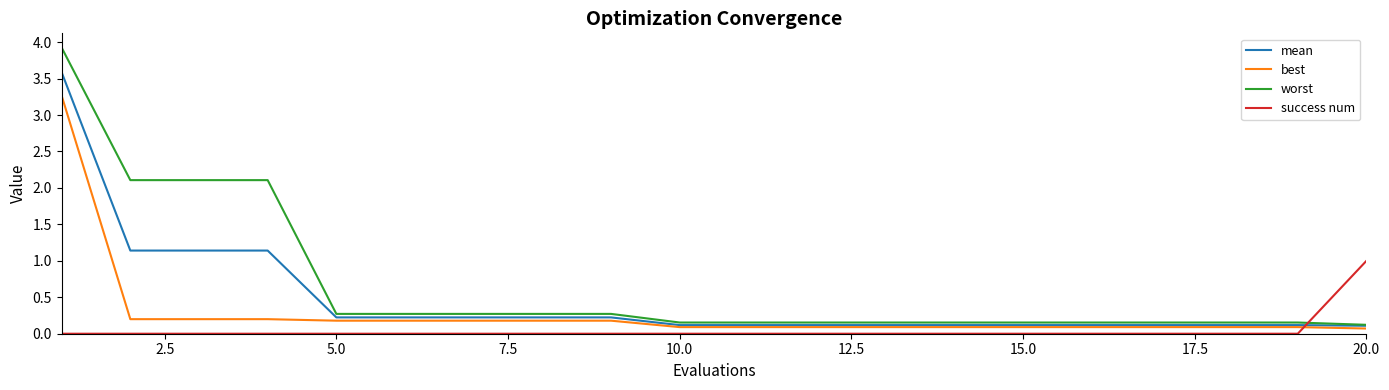

How many times do best and success num cross each other?

1